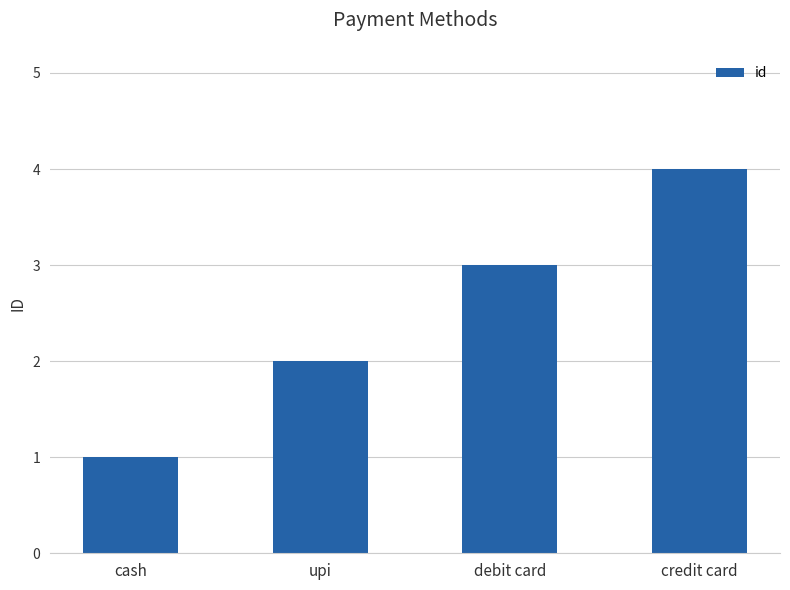

Reading left to right, what are all the values shown in this chart?

cash=1	upi=2	debit card=3	credit card=4